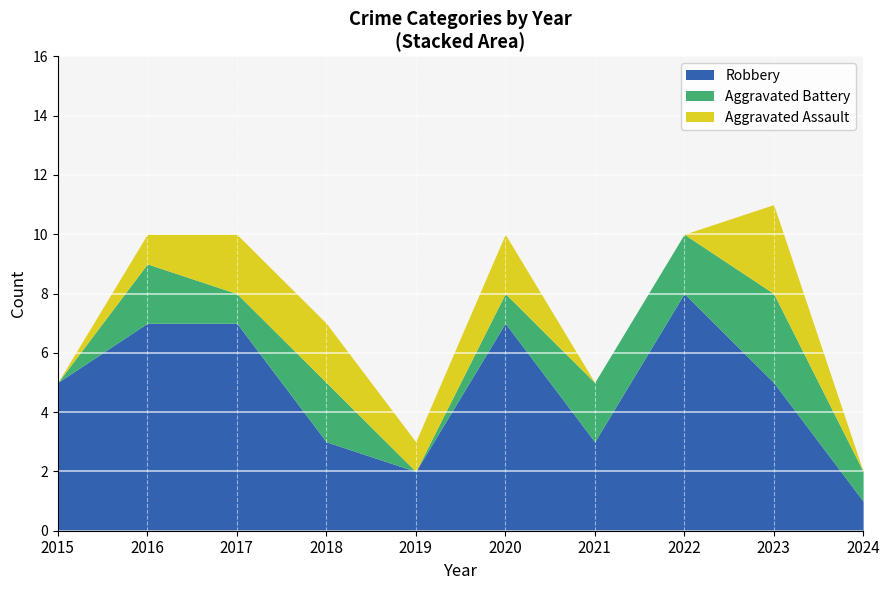

Is it true that Aggravated Battery equals 1 at 2024?

True